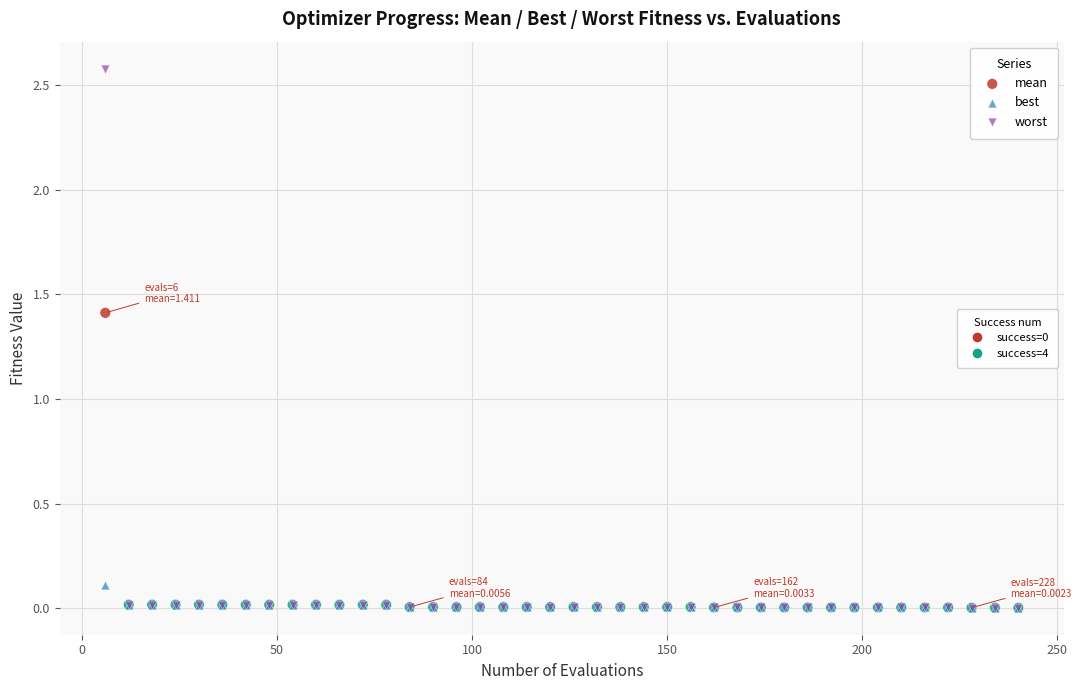

Across all series, what Y value is closest to 1?

1.4